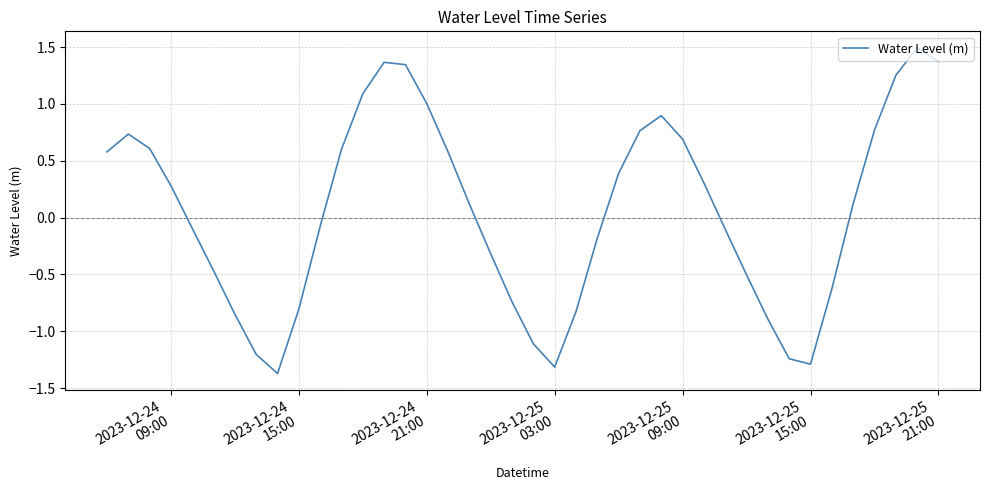

What is the difference between the maximum and minimum values?

2.9